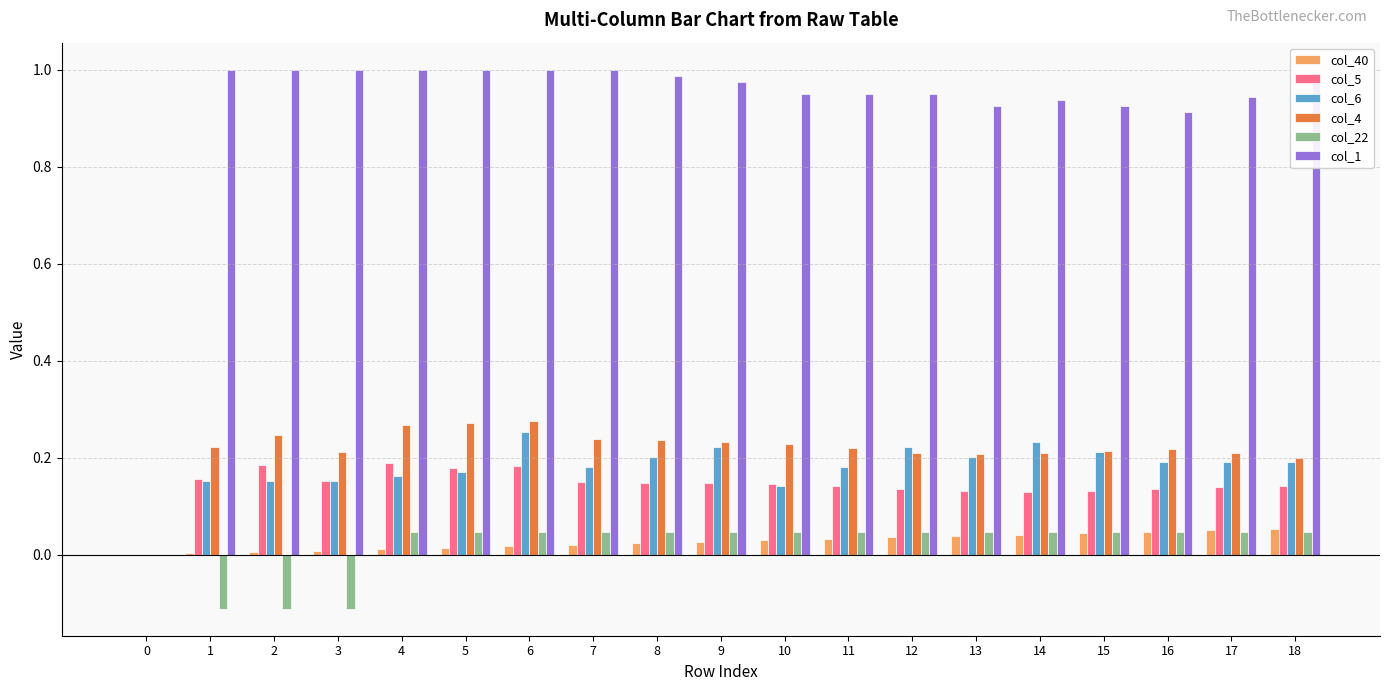

Is it true that col_1 equals 1.6 at 16?

False